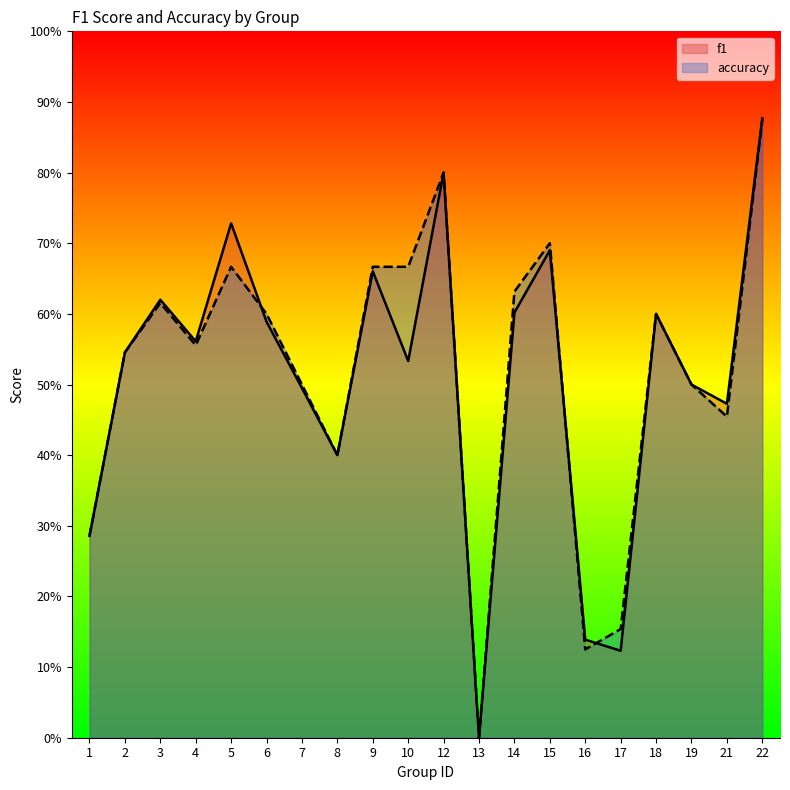

The value of f1 at 22 is 0.9. True or false?

True